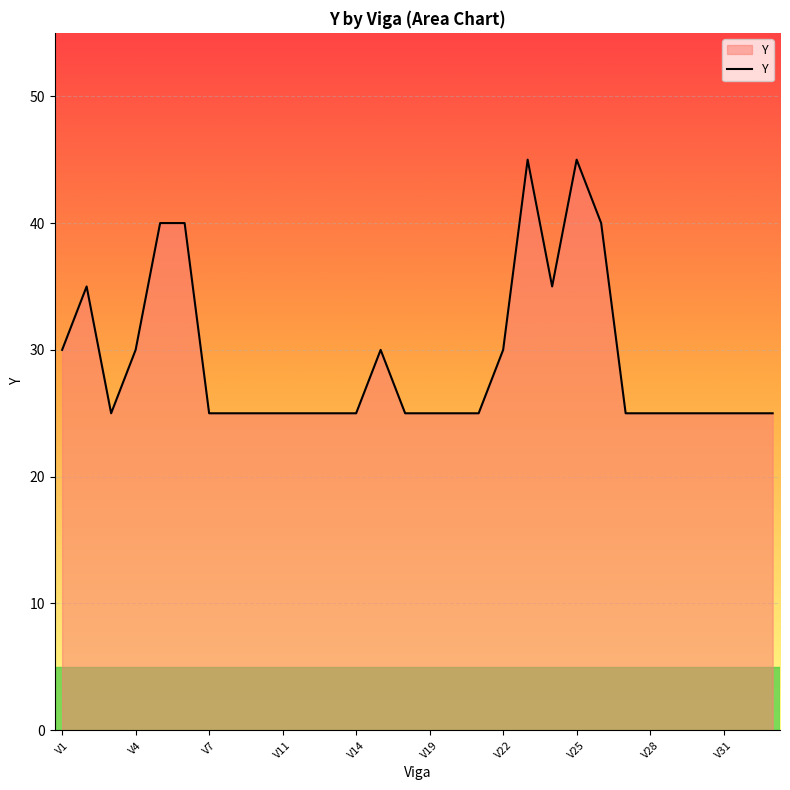

What is the difference between the maximum and minimum values?

20